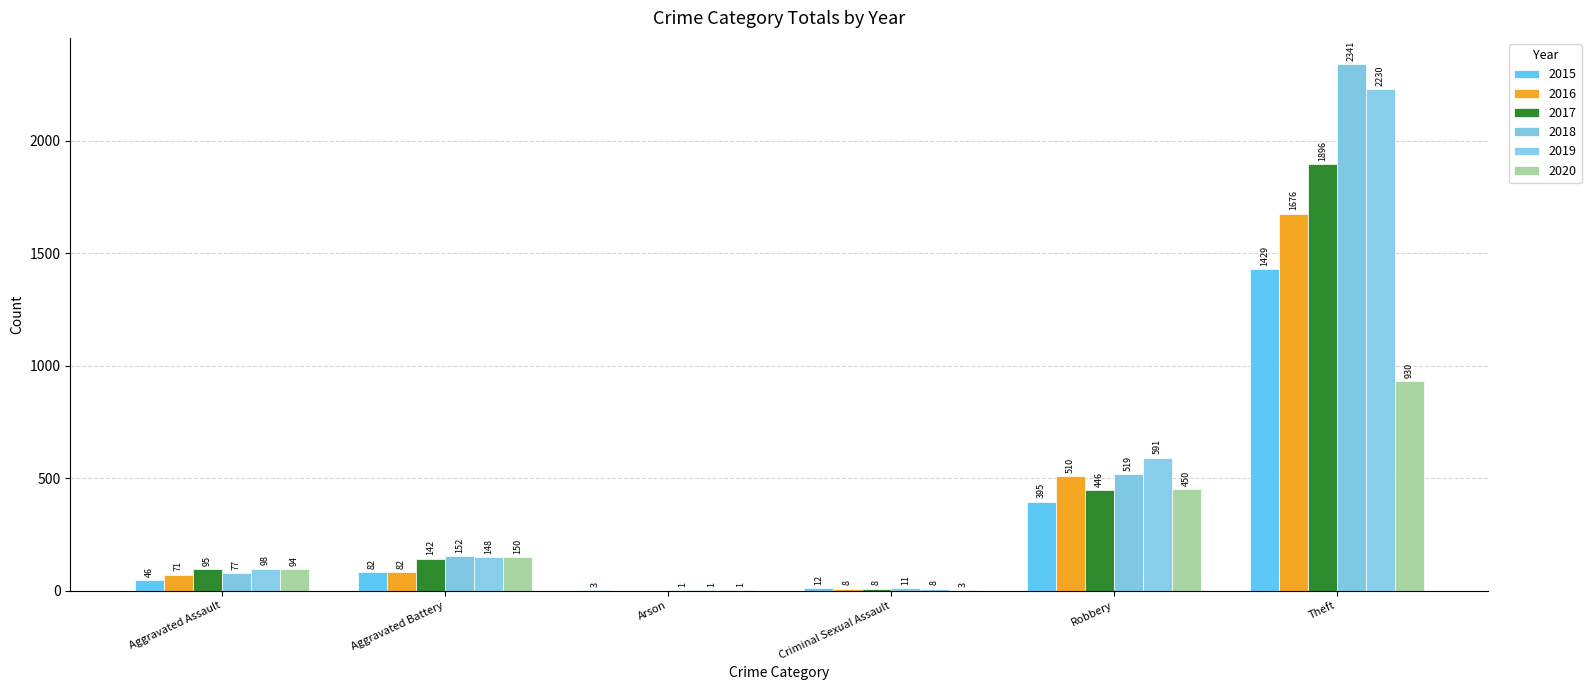

What is the sum of all 2015 values?

1967